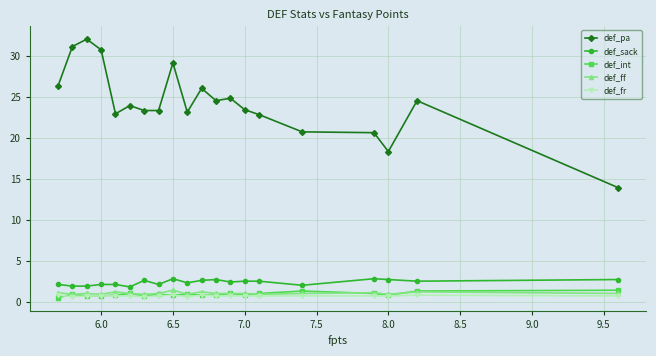

Is this an area chart (filled region under the line)?

No